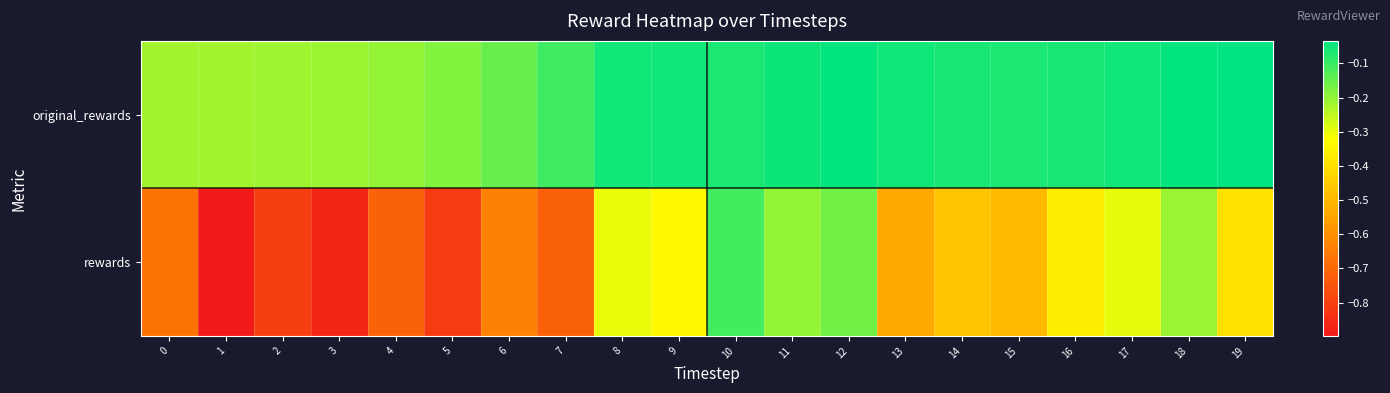

What is the spread (max minus min) of values at 0?

0.5